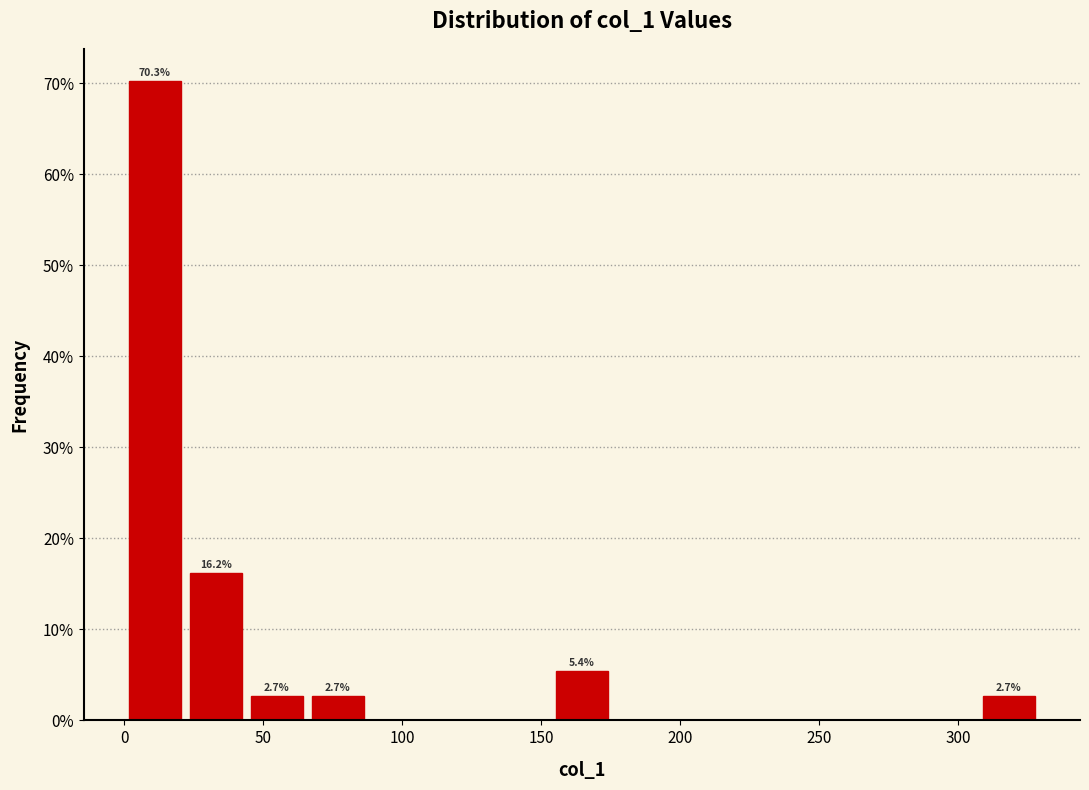

Which range on the x-axis has the tallest bar?

0 to 20